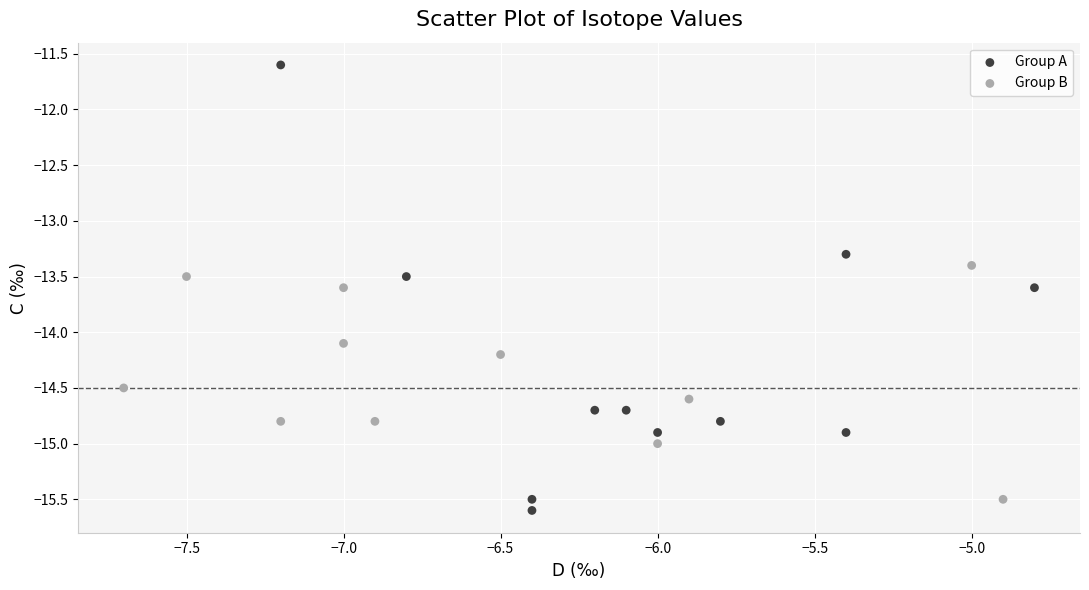

Which series contains the lowest Y value?

Group A